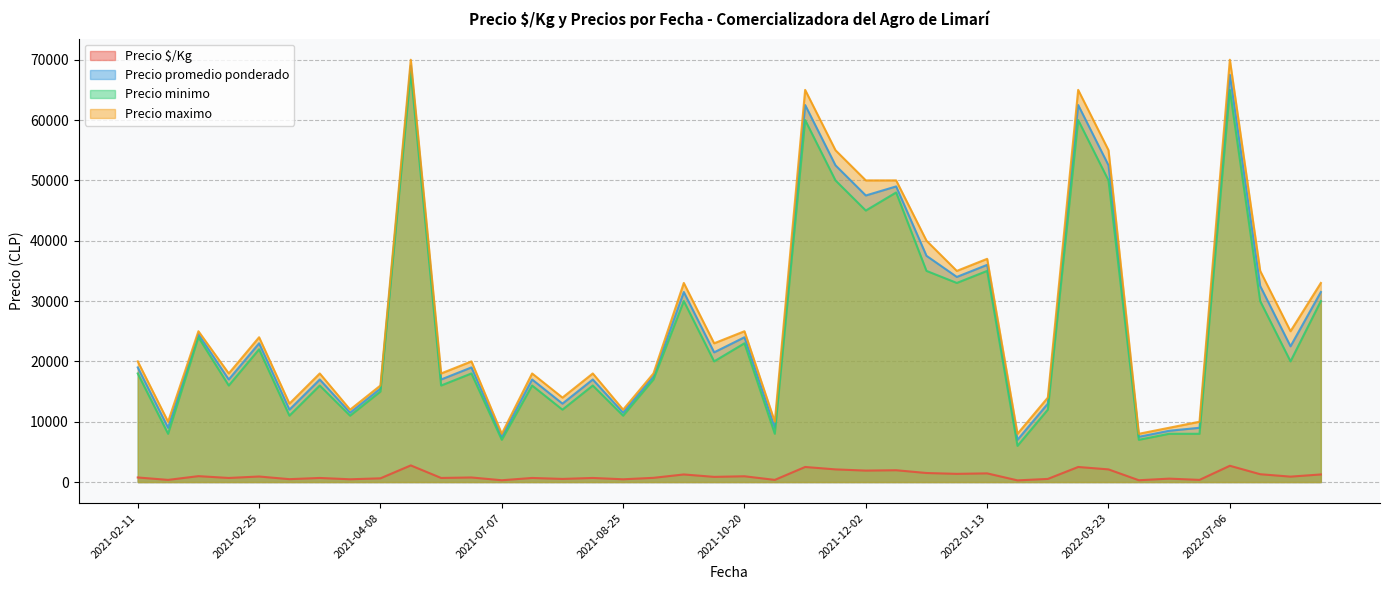

How many series are shown in this chart?

4